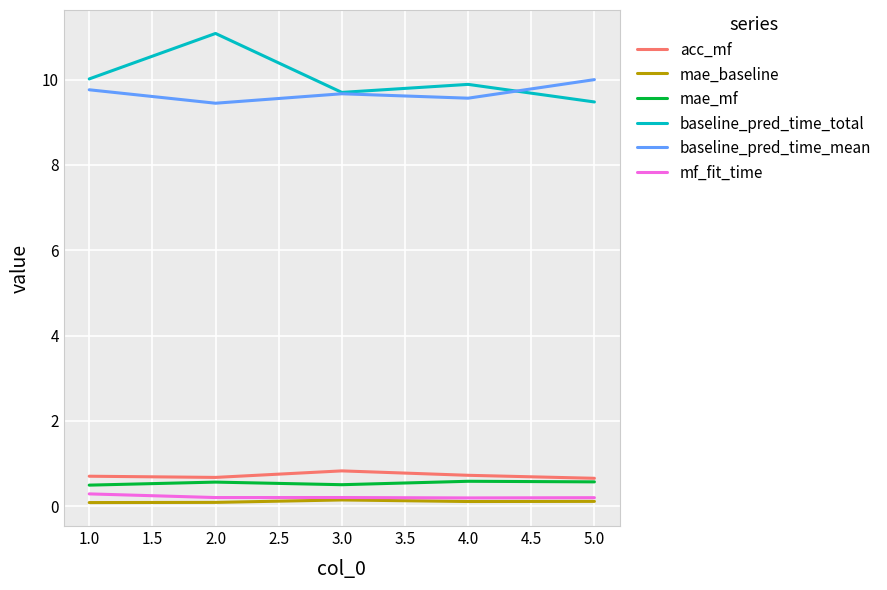

In mae_mf, how many points are higher than both neighbors (excluding endpoints)?

2